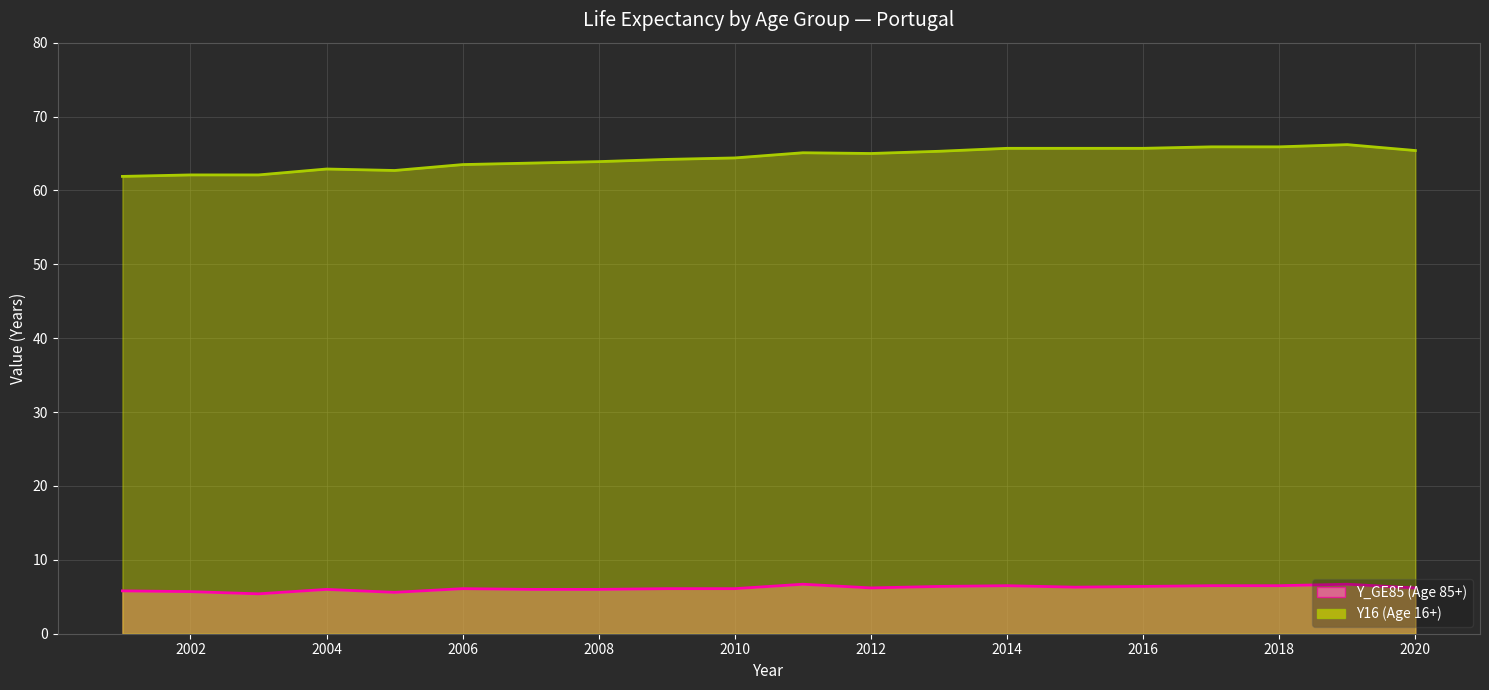

Does the chart display data point markers on the line(s)?

No